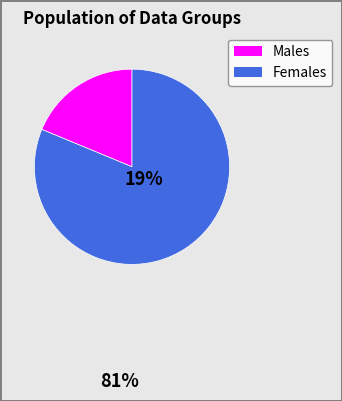

Is there any slice that represents more than half of the pie?

Yes